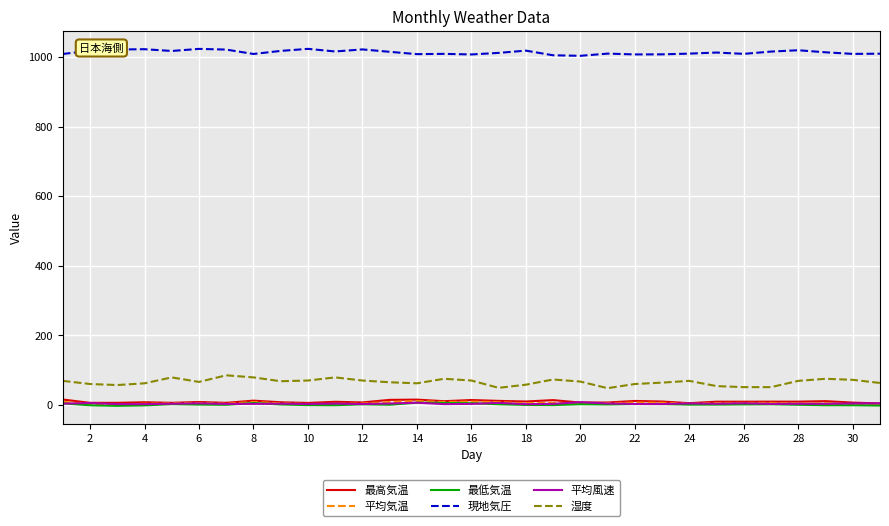

Which series has the widest spread of values?

湿度